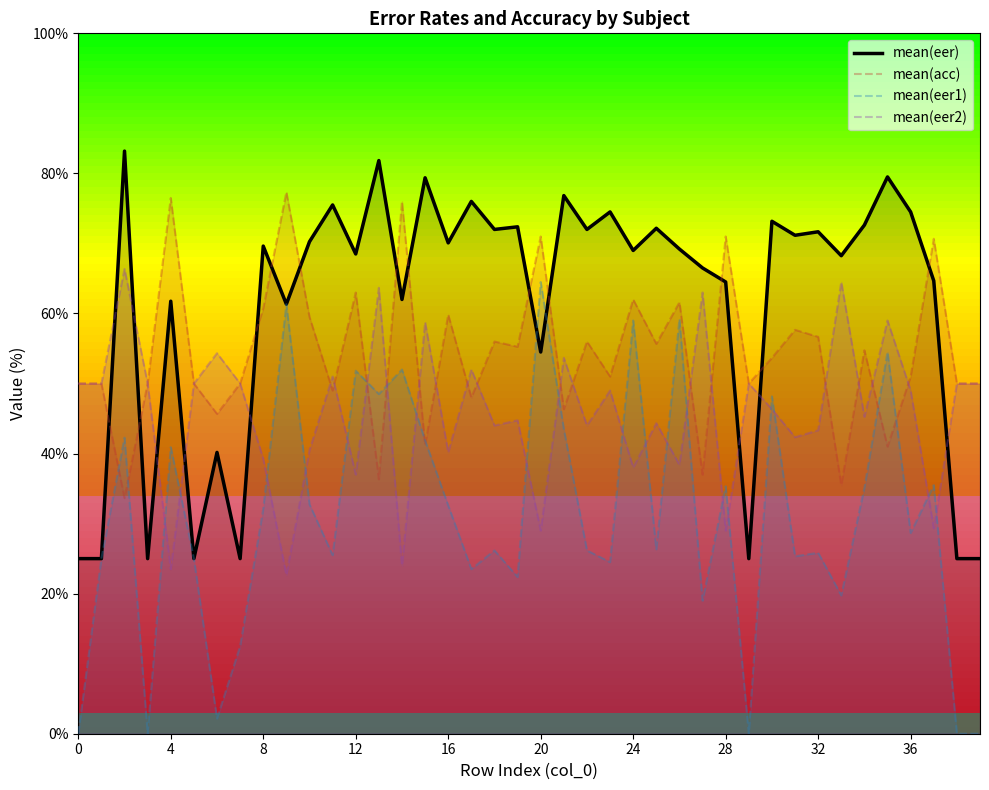

What is the highest value of the mean(acc) series?

77.3